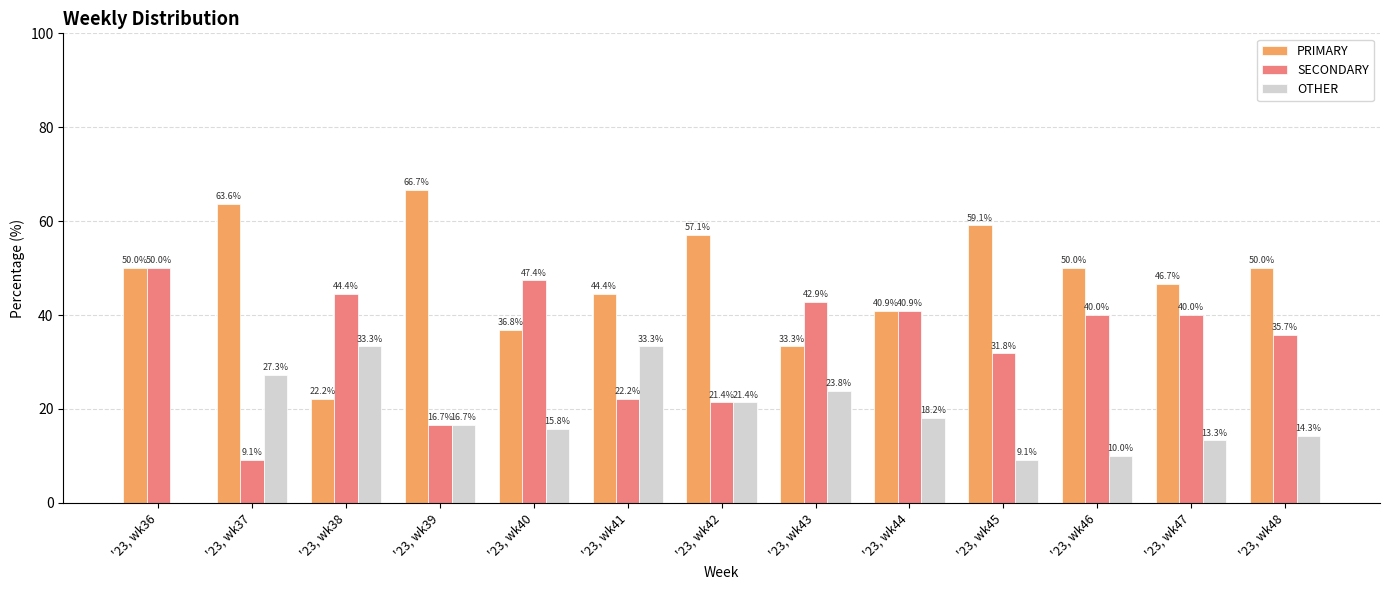

Reading right to left, extract all data points from this chart.

PRIMARY: '23, wk48=50.0	'23, wk47=46.7	'23, wk46=50.0	'23, wk45=59.1	'23, wk44=40.9	'23, wk43=33.3	'23, wk42=57.1	'23, wk41=44.4	'23, wk40=36.8	'23, wk39=66.7	'23, wk38=22.2	'23, wk37=63.6	'23, wk36=50.0
SECONDARY: '23, wk48=35.7	'23, wk47=40.0	'23, wk46=40.0	'23, wk45=31.8	'23, wk44=40.9	'23, wk43=42.9	'23, wk42=21.4	'23, wk41=22.2	'23, wk40=47.4	'23, wk39=16.7	'23, wk38=44.4	'23, wk37=9.1	'23, wk36=50.0
OTHER: '23, wk48=14.3	'23, wk47=13.3	'23, wk46=10.0	'23, wk45=9.1	'23, wk44=18.2	'23, wk43=23.8	'23, wk42=21.4	'23, wk41=33.3	'23, wk40=15.8	'23, wk39=16.7	'23, wk38=33.3	'23, wk37=27.3	'23, wk36=0.0